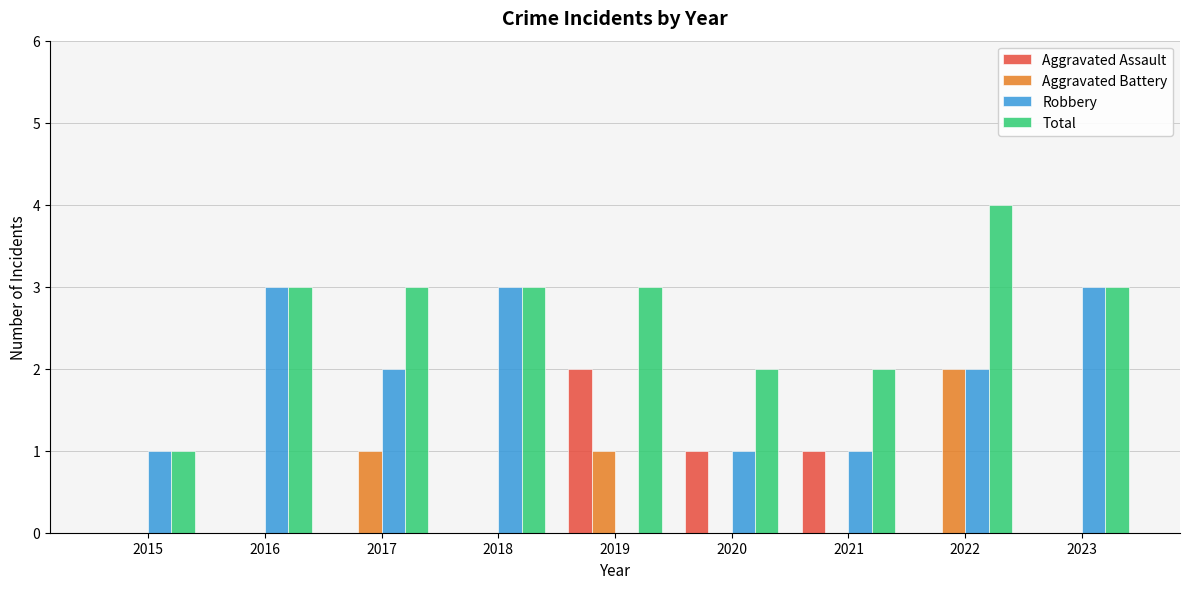

What are all the series names shown in the legend?

Aggravated Assault, Aggravated Battery, Robbery, Total